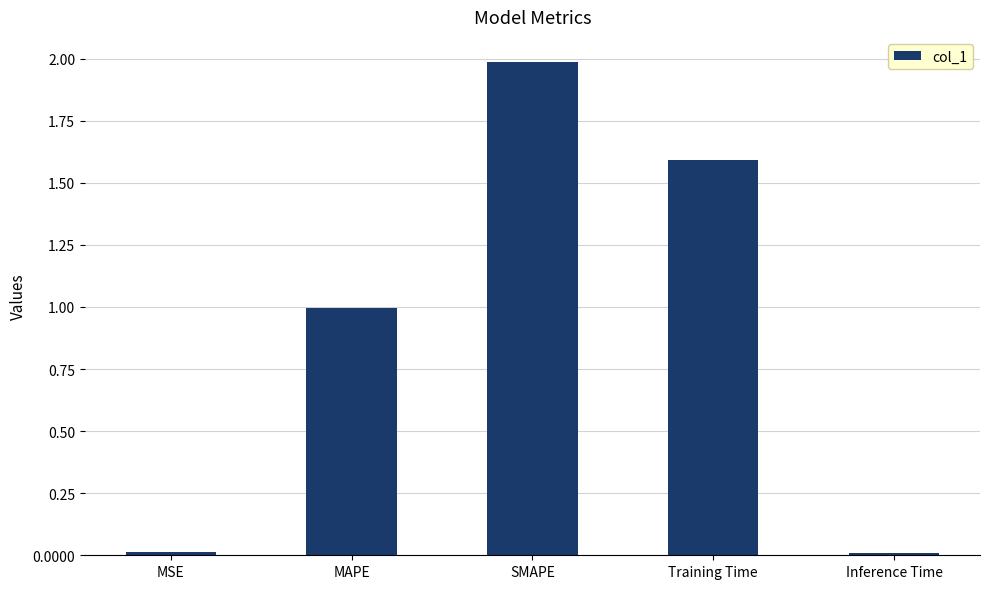

The chart shows a value of 1.0 at MAPE. True or false?

True